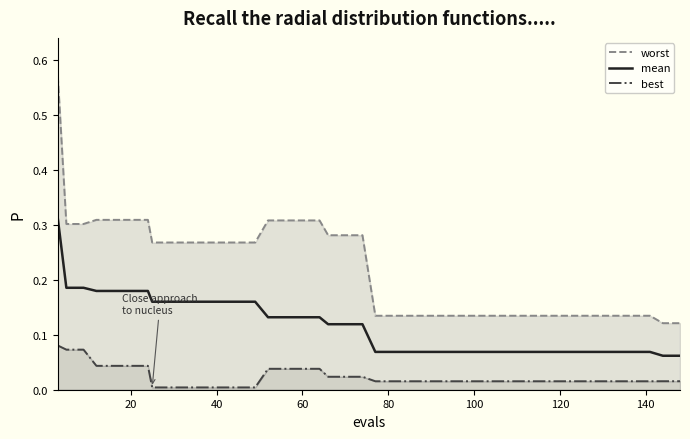

True or false: best and worst intersect in this chart.

False